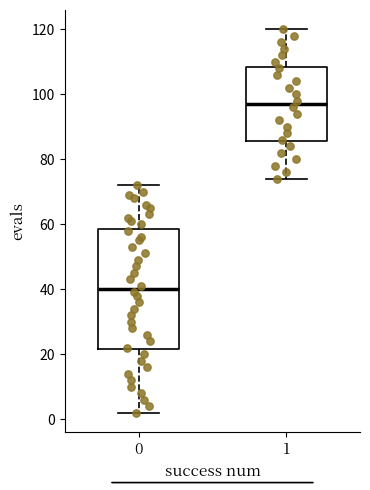

Reading left to right, transcribe this box plot: for each box, give where its median line is, the range the box spans, and where its two whiskers end, as read against the y-axis. The values are not printed on the chart, so give them approximately, as read against the axis.

0: median 40, box 22 to 58, whiskers 2 to 72
1: median 98, box 86 to 108, whiskers 74 to 120